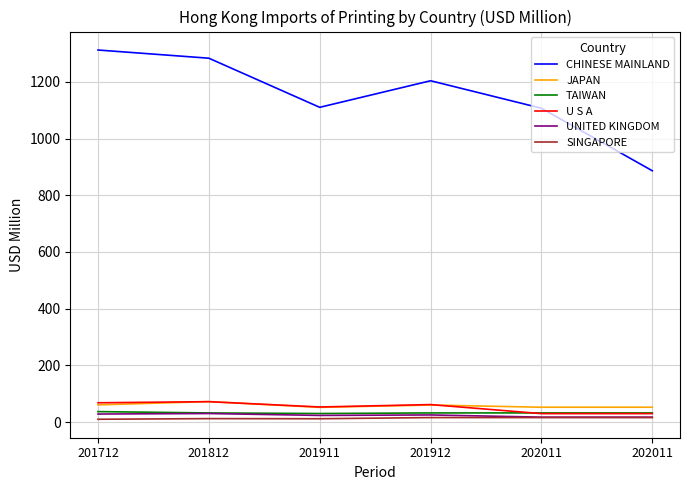

Does the chart have visible grid lines?

Yes